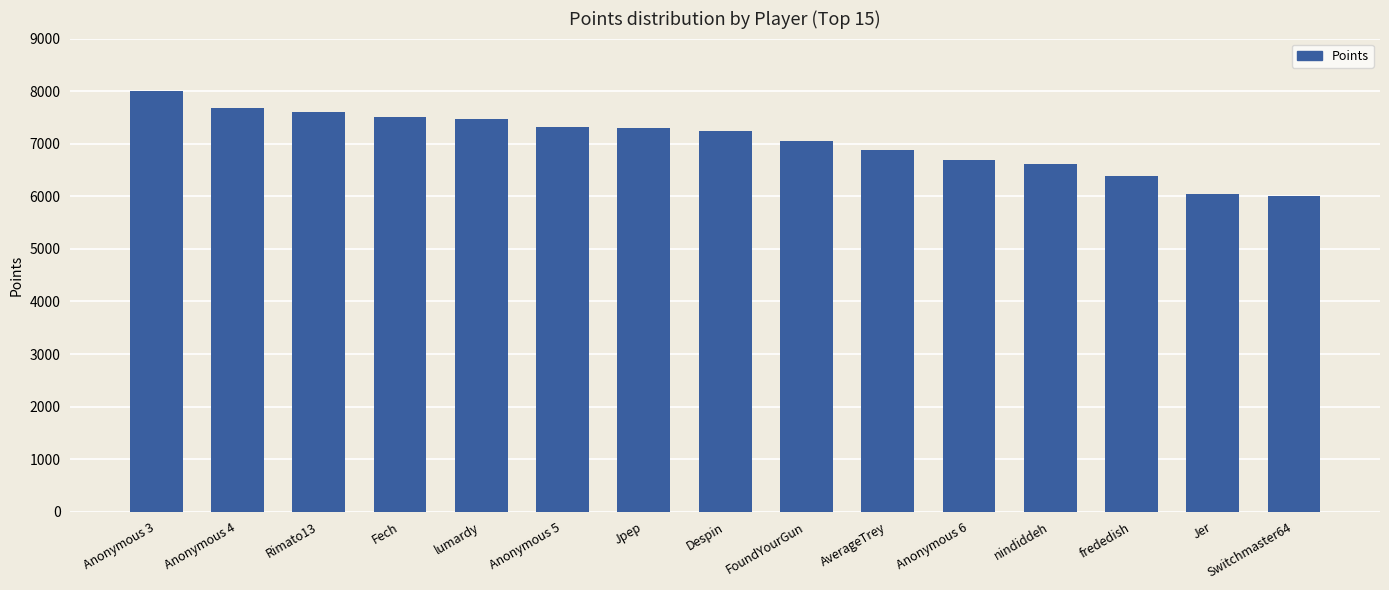

What value does the data have at Switchmaster64, to the nearest 50?

6000